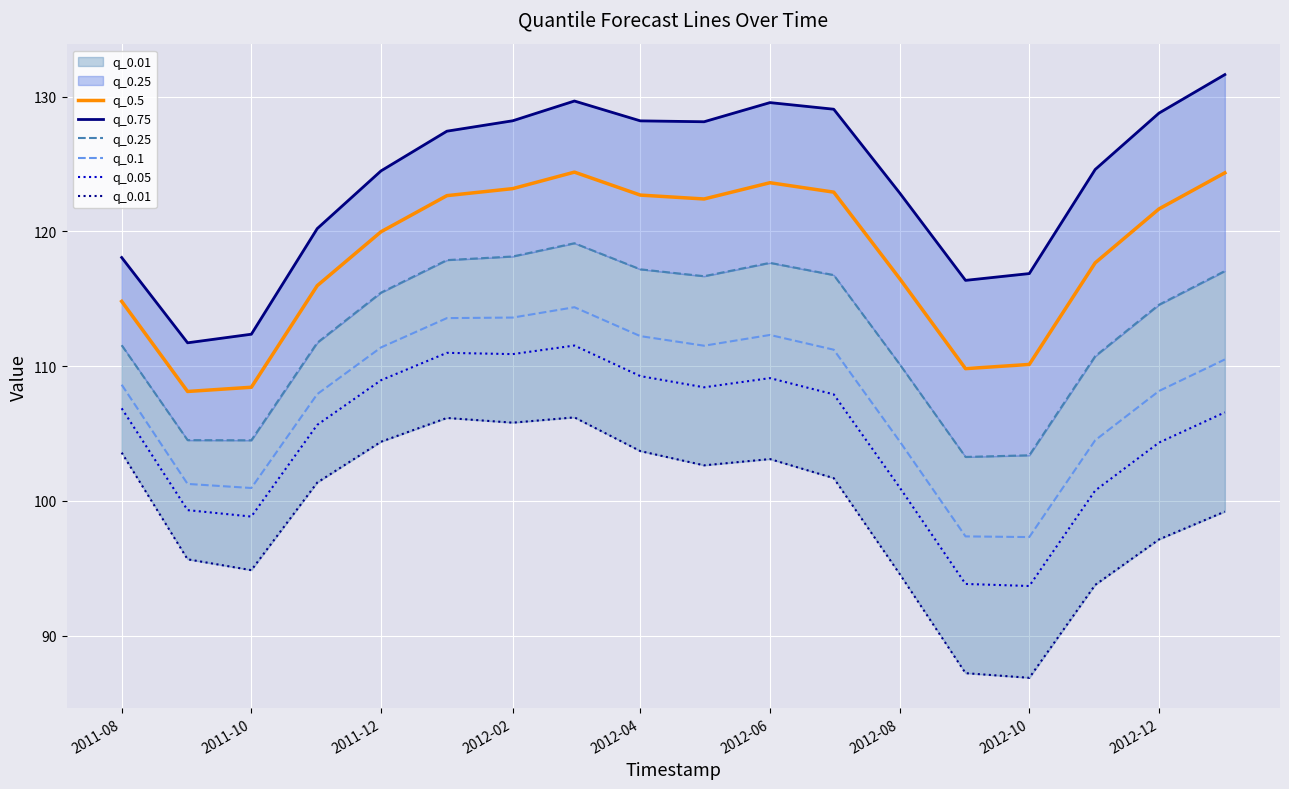

The q_0.5 series shows 110.1 at 2012-10. True or false?

True